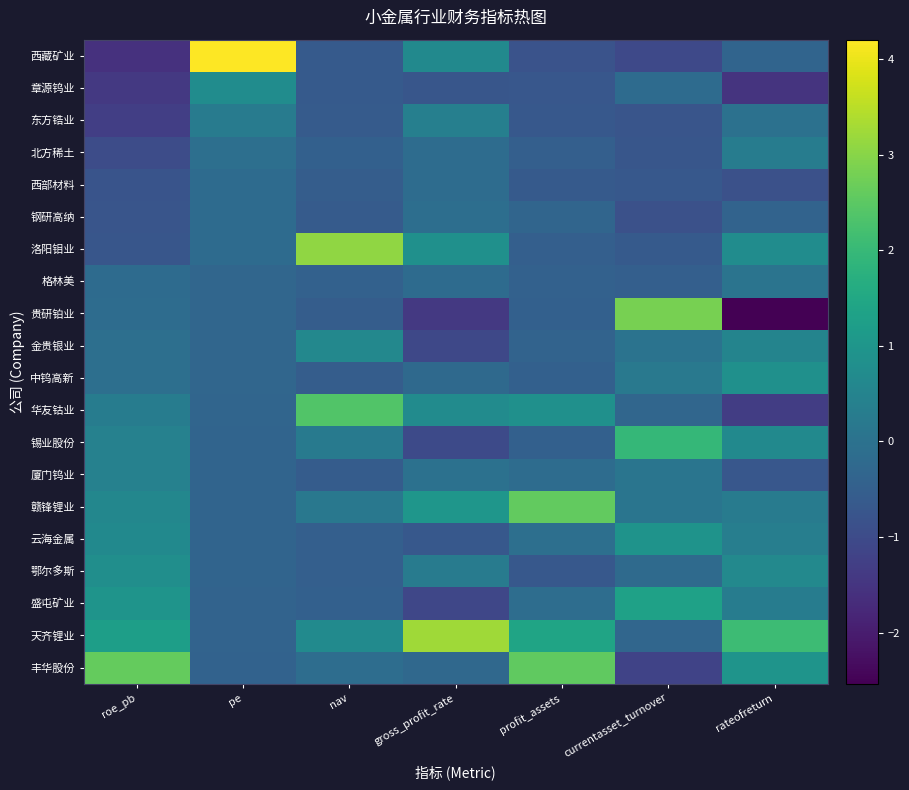

Which category has the lowest value across all series?

rateofreturn